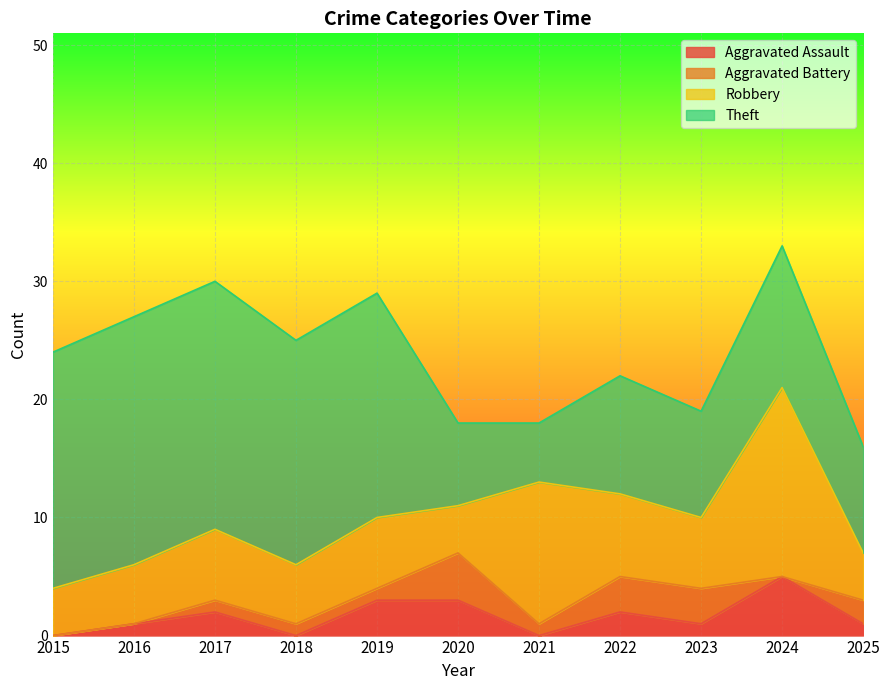

What is the difference between the second highest and minimum values in the Aggravated Assault series?

3